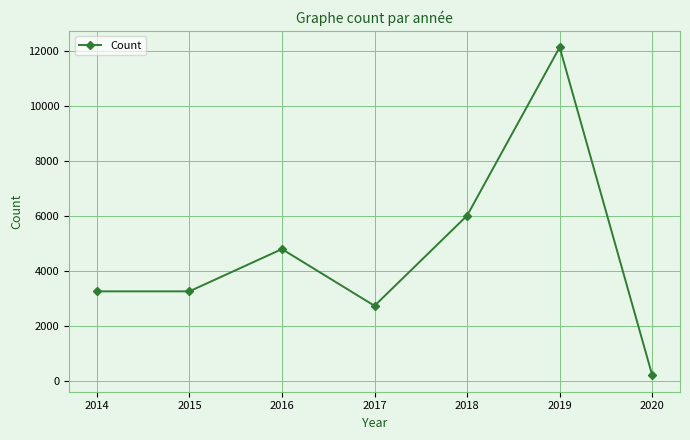

What is the difference between the values at 2015 and 2016?

1539